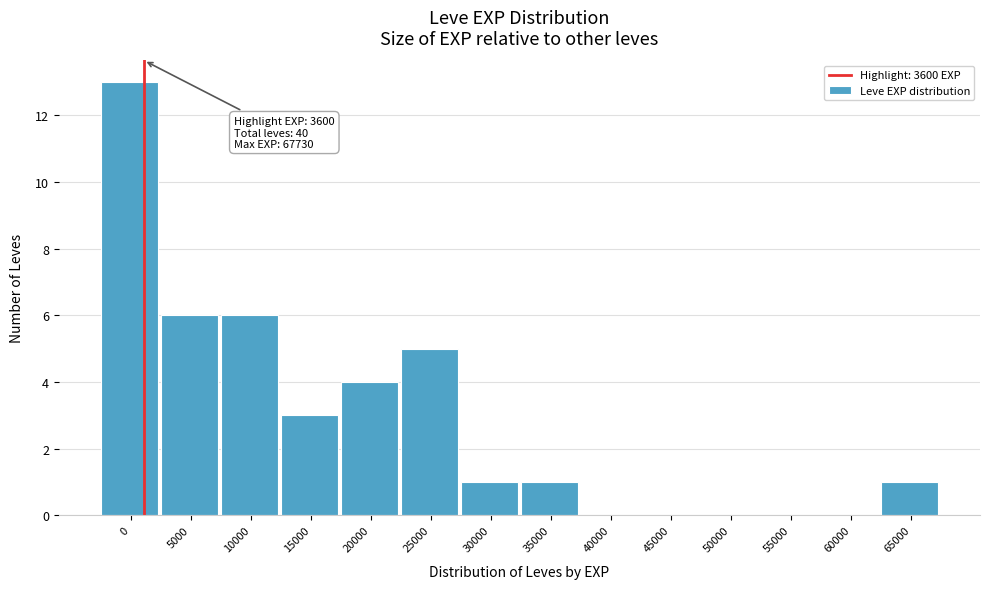

Reading left to right, transcribe all the data shown in this chart.

0=13	5000=6	10000=6	15000=3	20000=4	25000=5	30000=1	35000=1	40000=0	45000=0	50000=0	55000=0	60000=0	65000=1